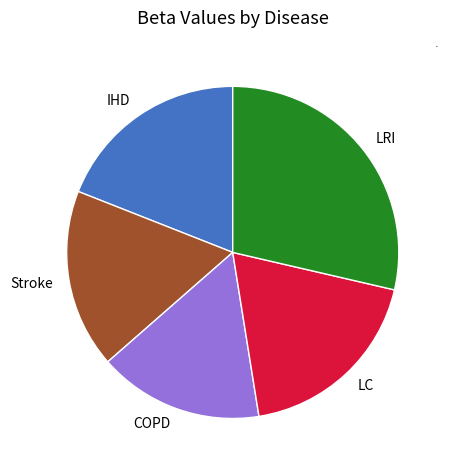

What is the largest slice in the pie chart?

LRI